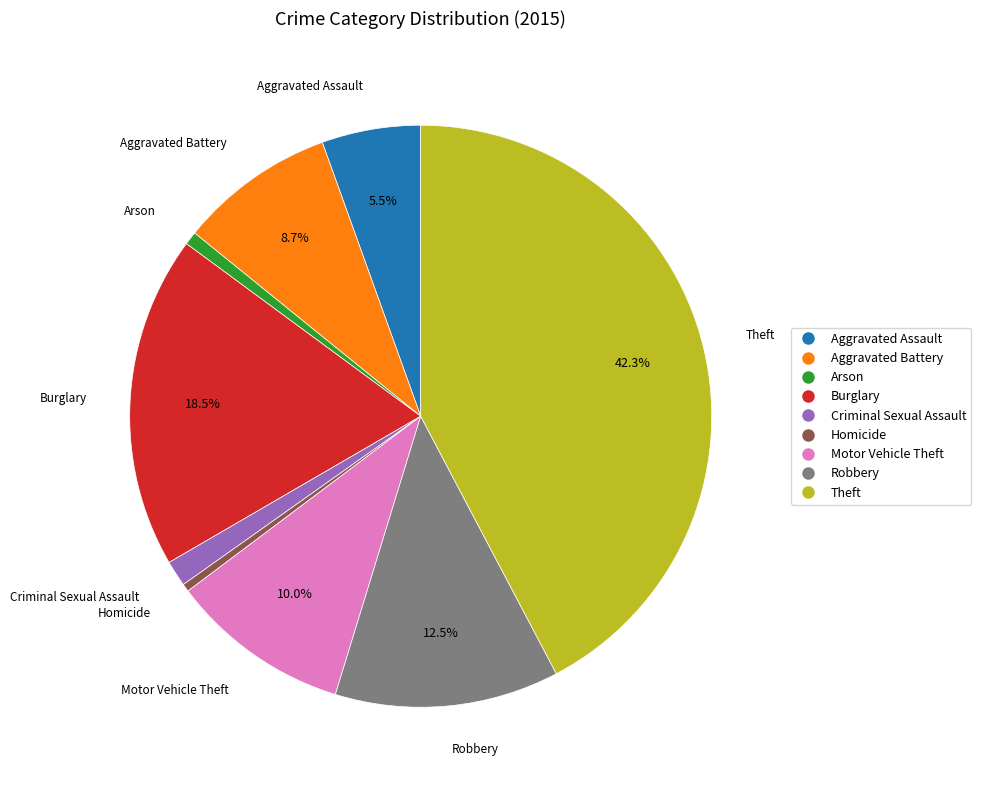

Is there any slice that represents more than half of the pie?

No